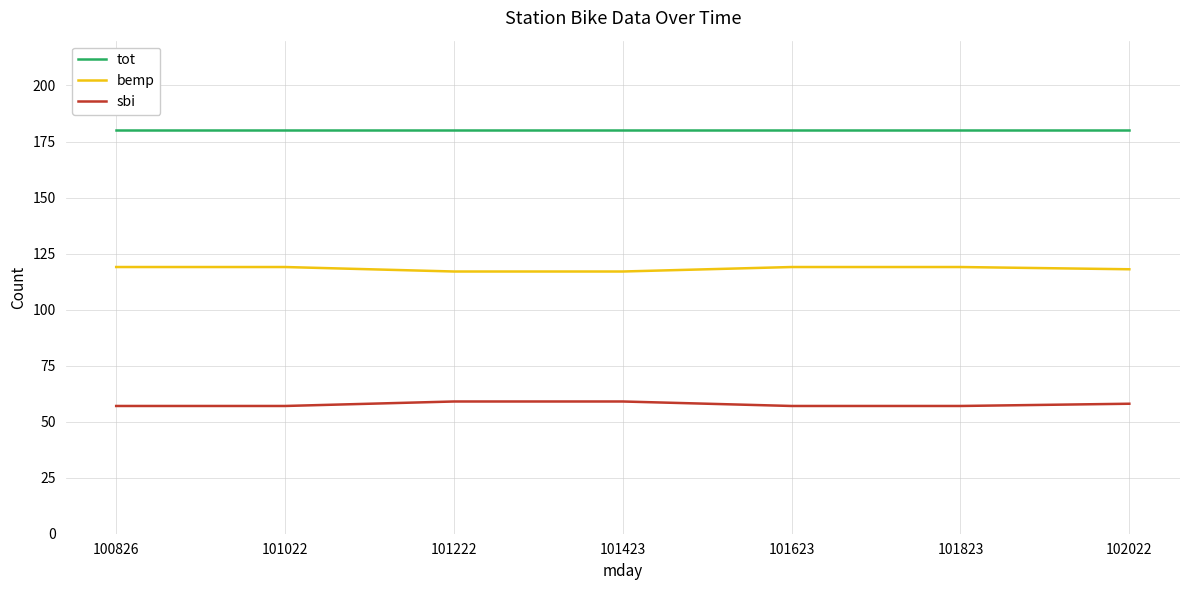

Does the chart have visible grid lines?

Yes